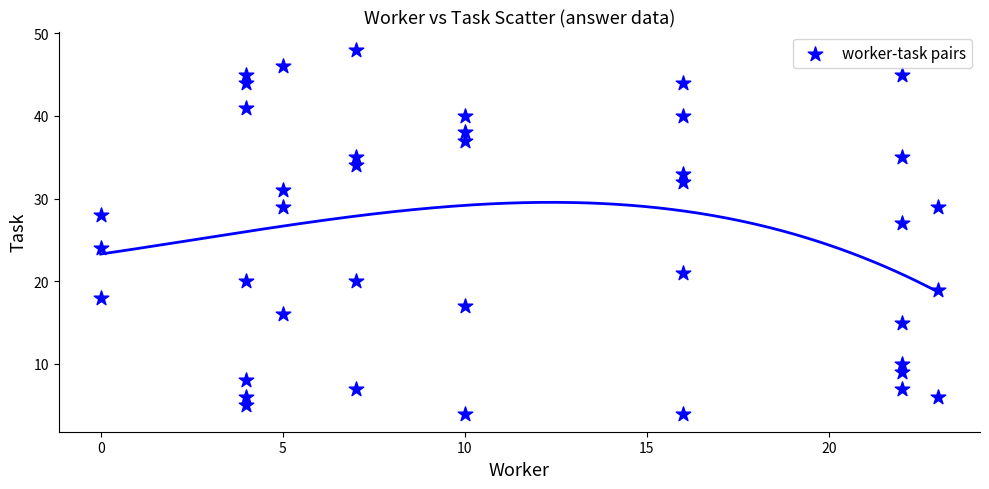

What Y value in the scatter plot is closest to 26?

27